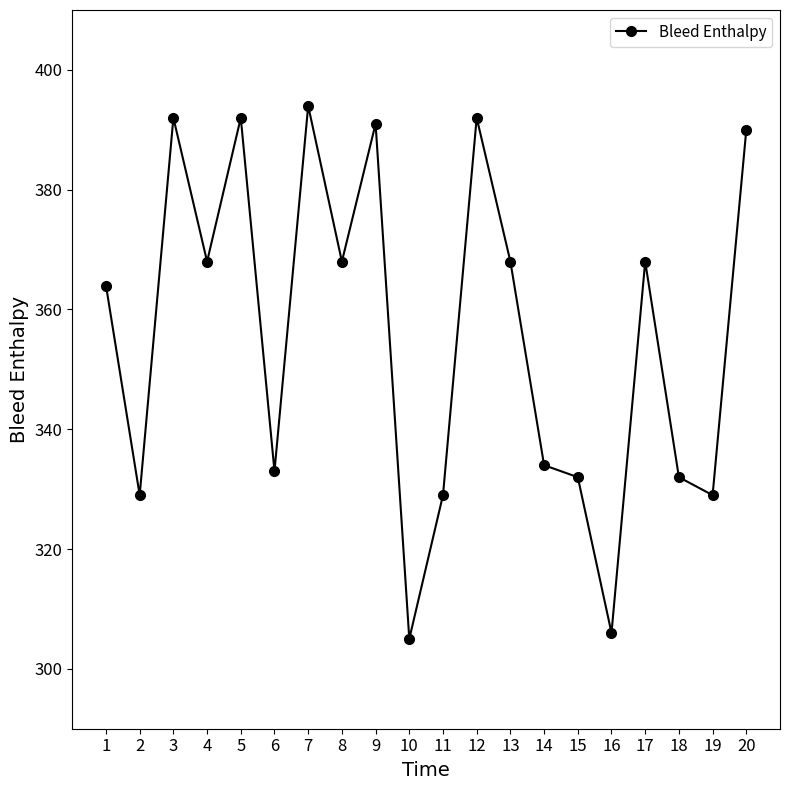

What is the sum of the values at 13 and 5?

760